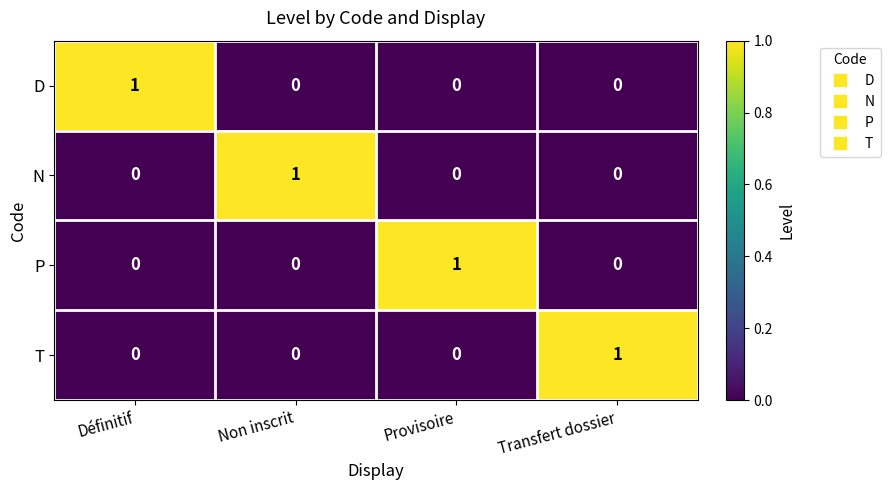

How many D values are between 0 and 1?

4